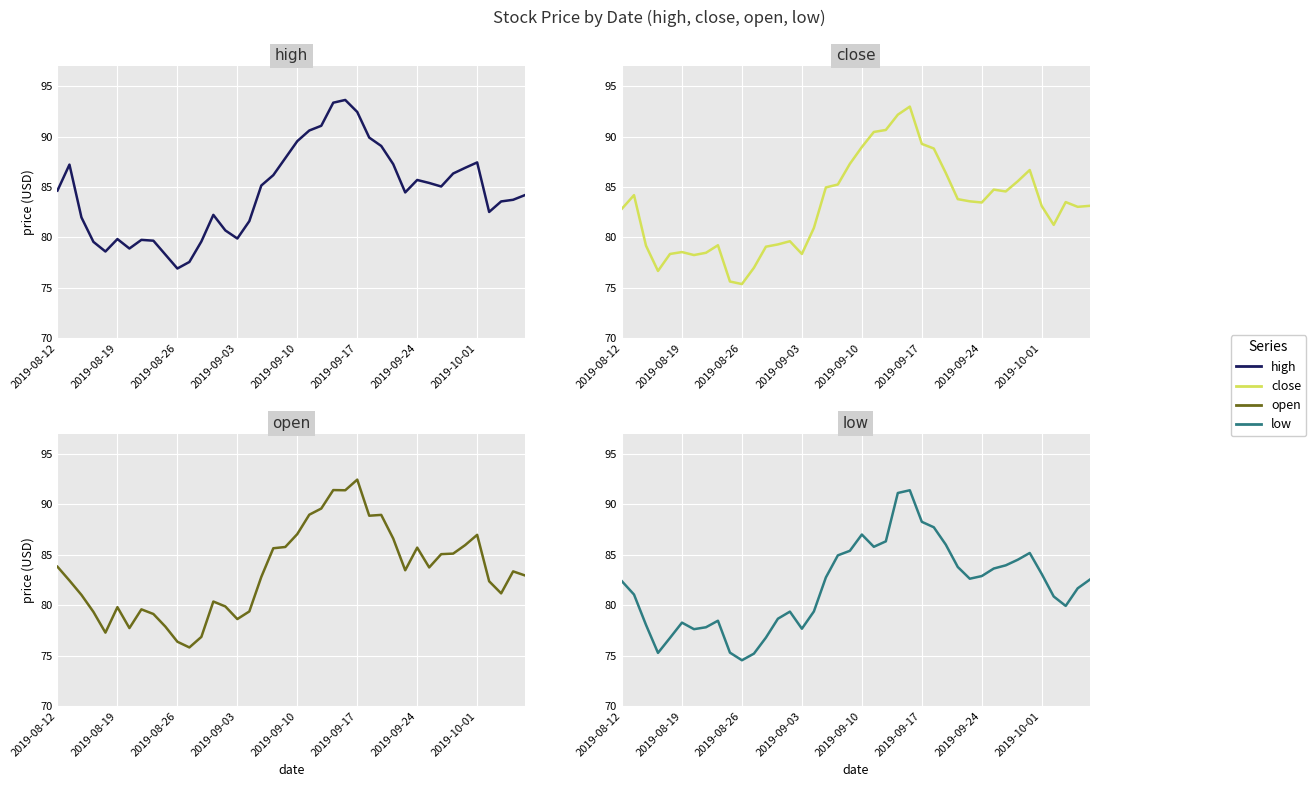

What is the minimum value for low?

74.5